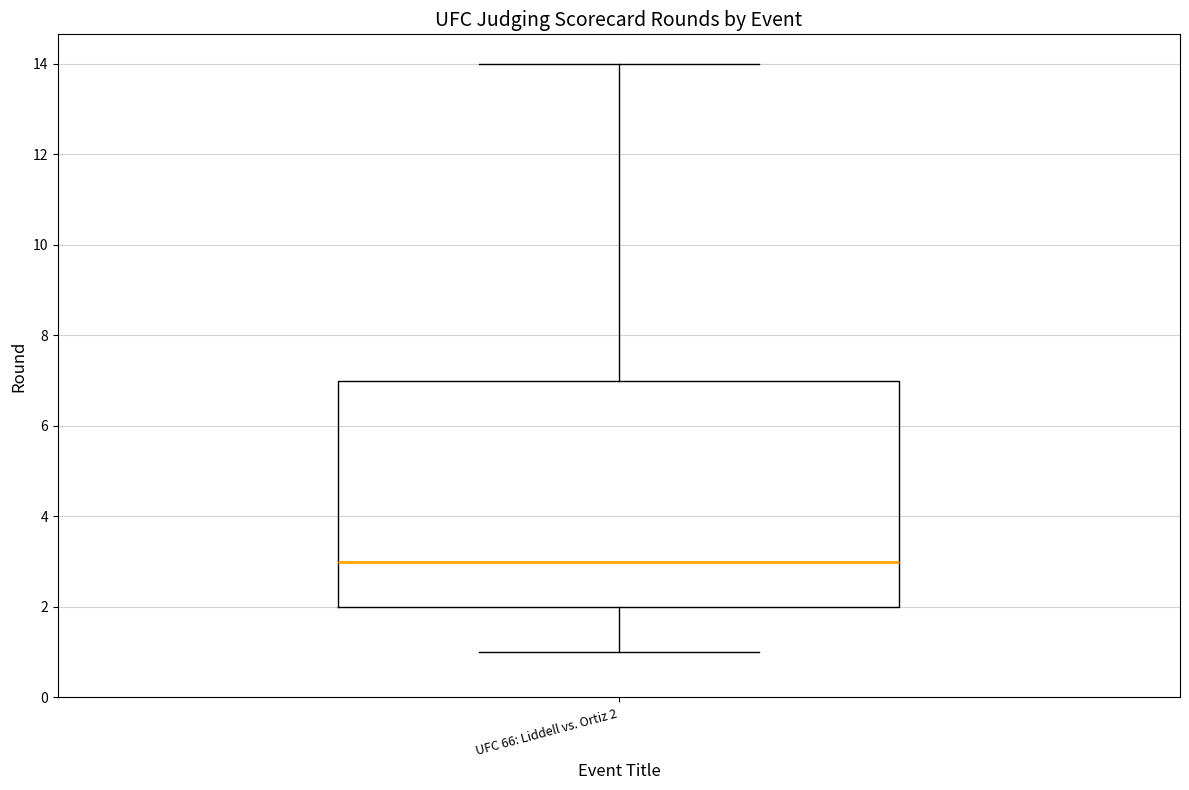

Read this box plot against the y-axis: the position of the median line, the range covered by the box, and the ends of both whiskers. The values are not printed on the chart, so give them approximately, as read against the axis.

median 3, box 2 to 7, whiskers 1 to 14